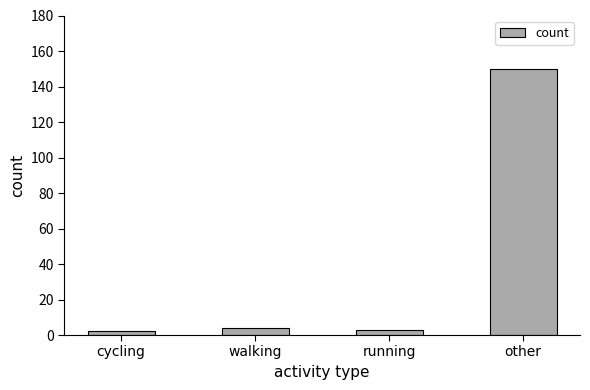

Reading right to left, list all the values displayed in this chart.

150	3	4	2